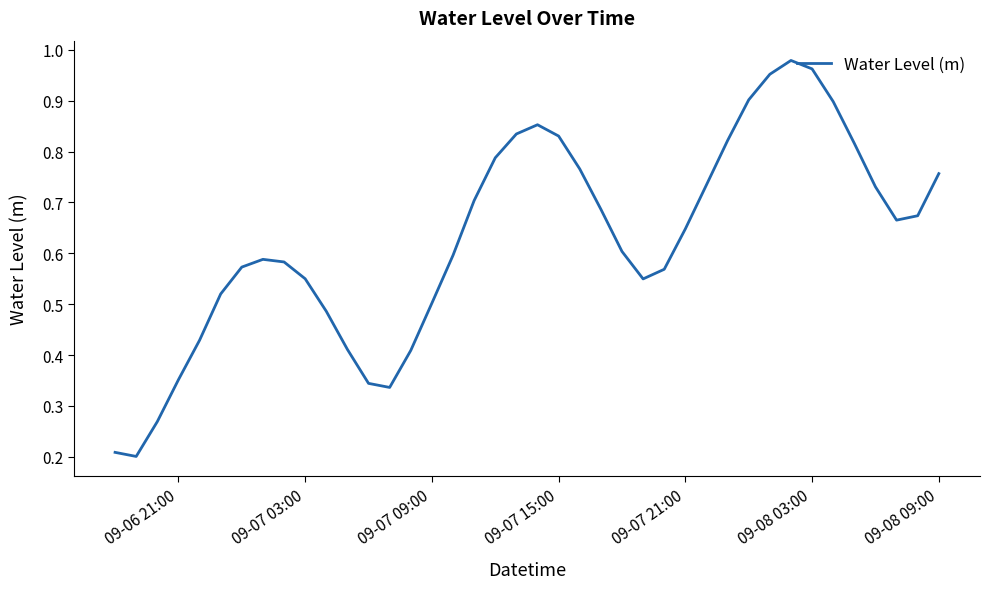

How many interior local peaks (higher than both neighbors) does the data have?

3